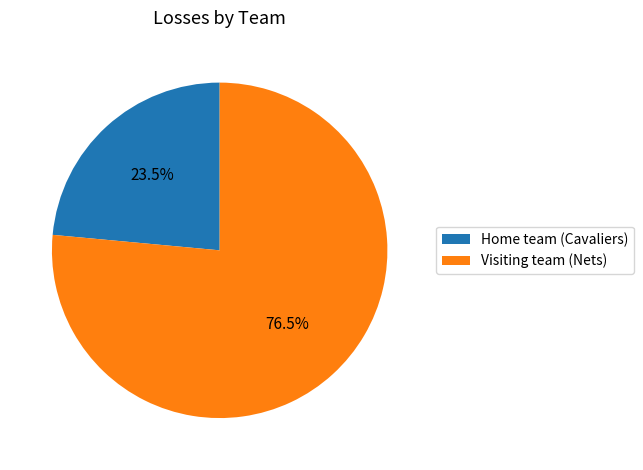

Is Home team (Cavaliers) the majority of the pie?

No